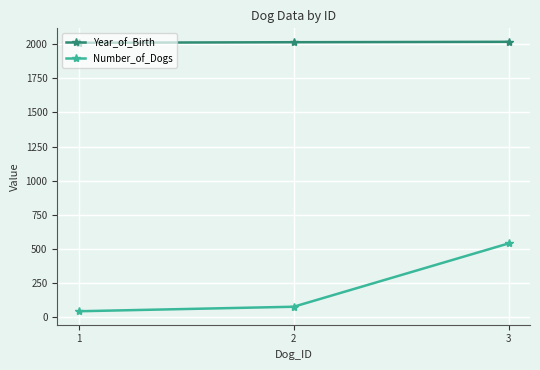

Is this an area chart (filled region under the line)?

No